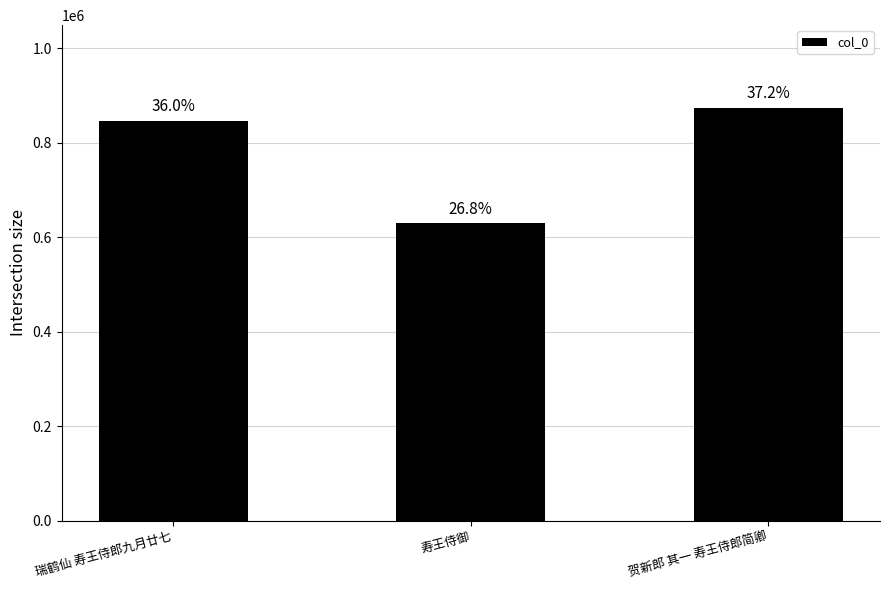

Does the chart contain any negative values?

No